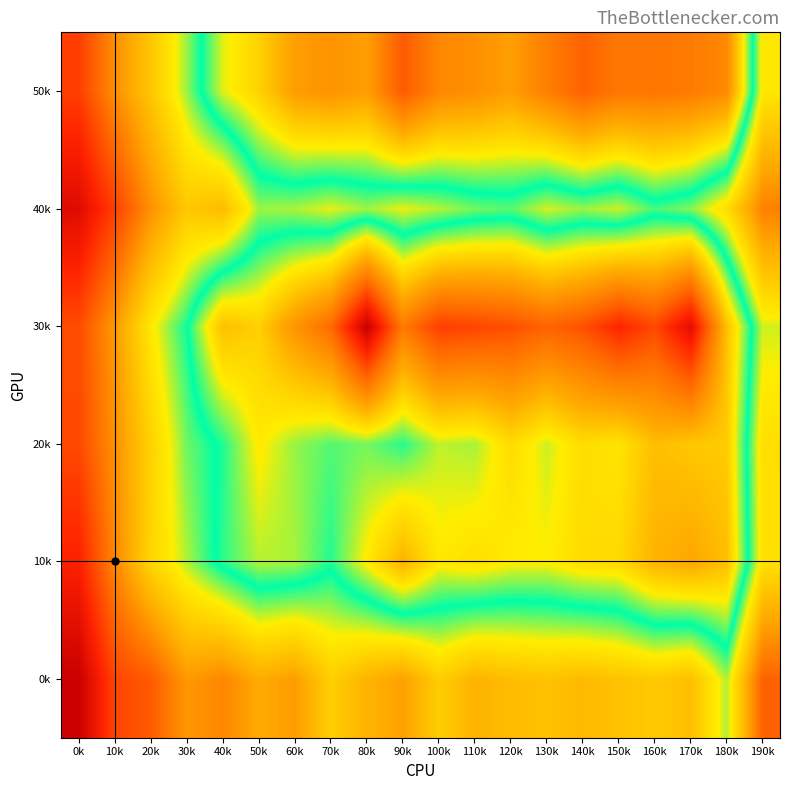

At how many categories does at least one series exceed 117?

18